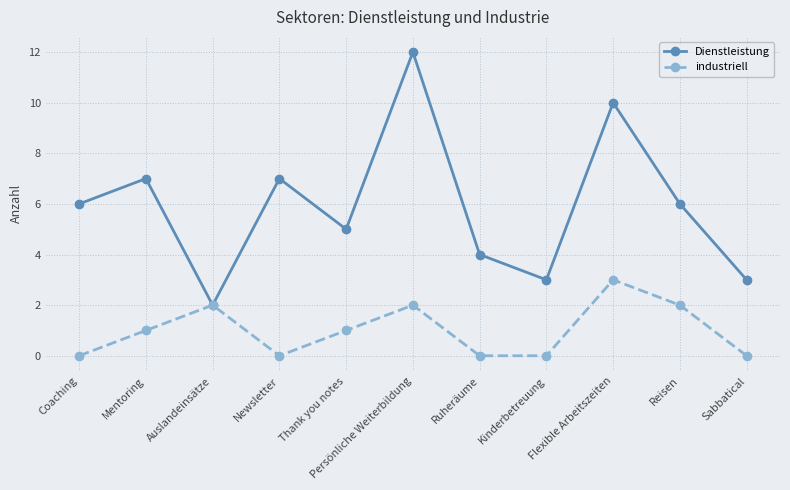

What is the label of the 10th point from the right?

Mentoring